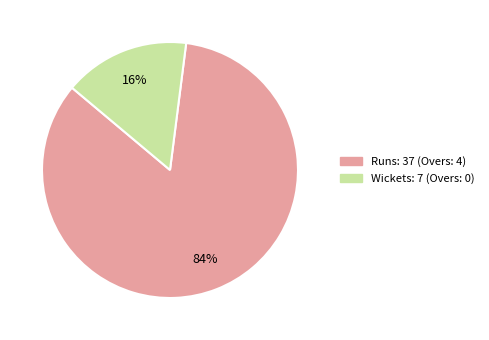

Count the number of slices in the pie.

2